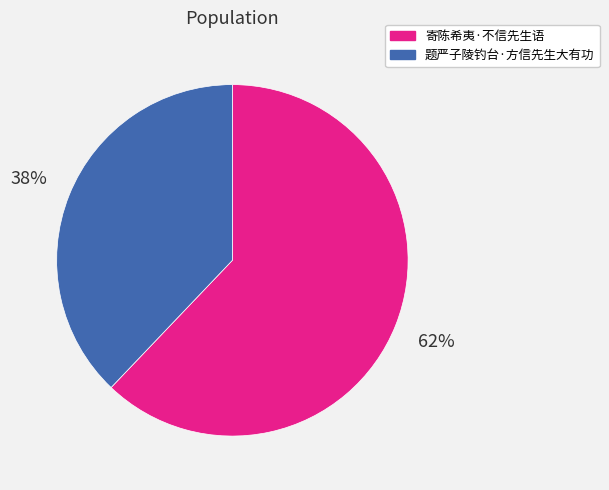

How many slices are in this pie chart?

2